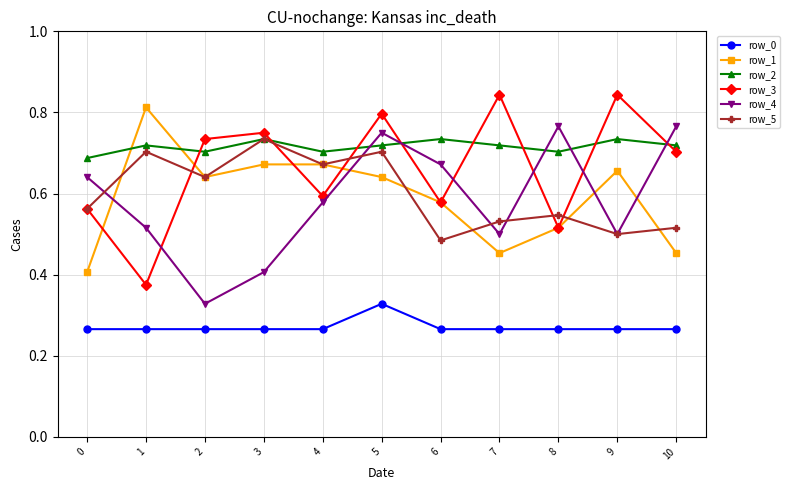

What is the sum of the row_1 values at 3 and 8?

1.2